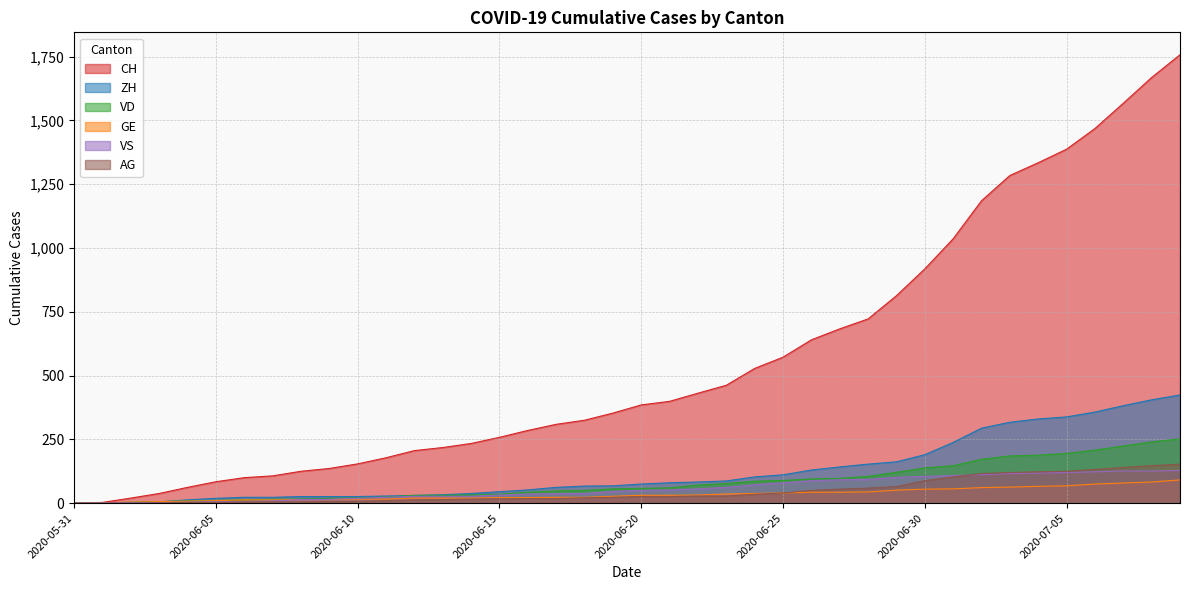

What is the label of the 7th point from the left?

2020-06-06